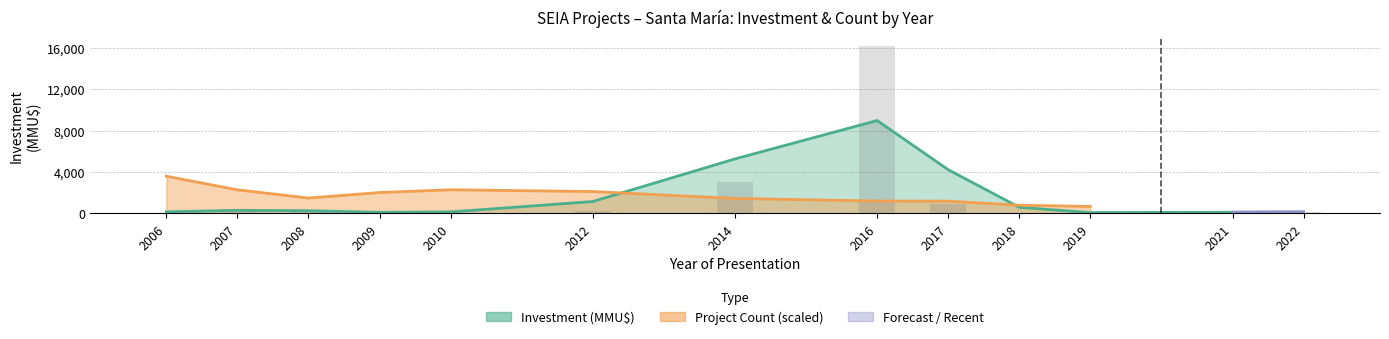

The value at 2014 is 3000. True or false?

True